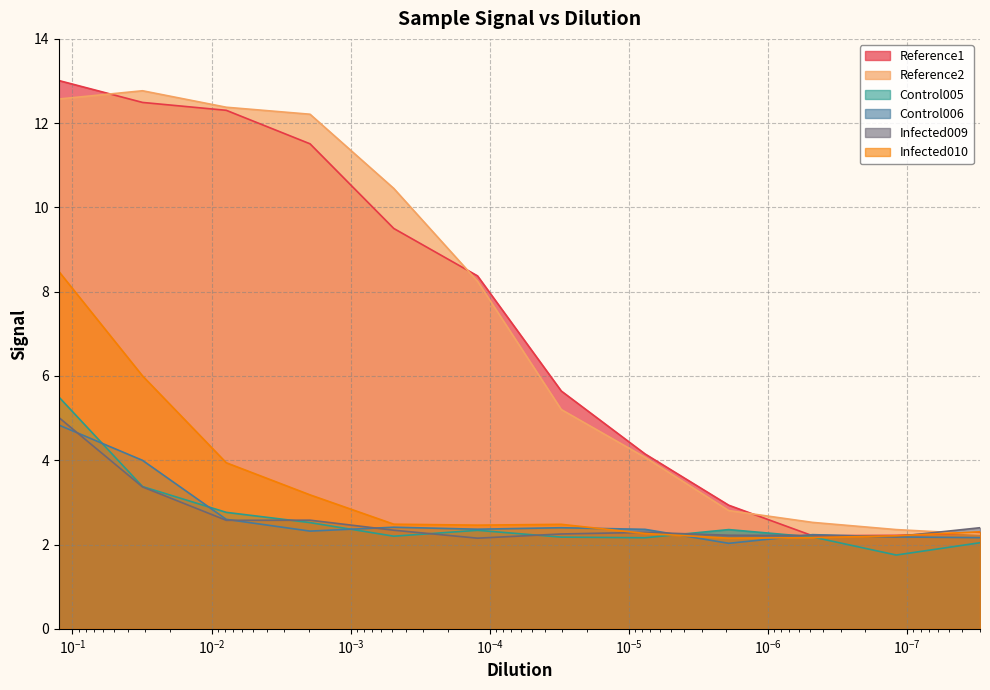

How many lines are shown in the chart?

6